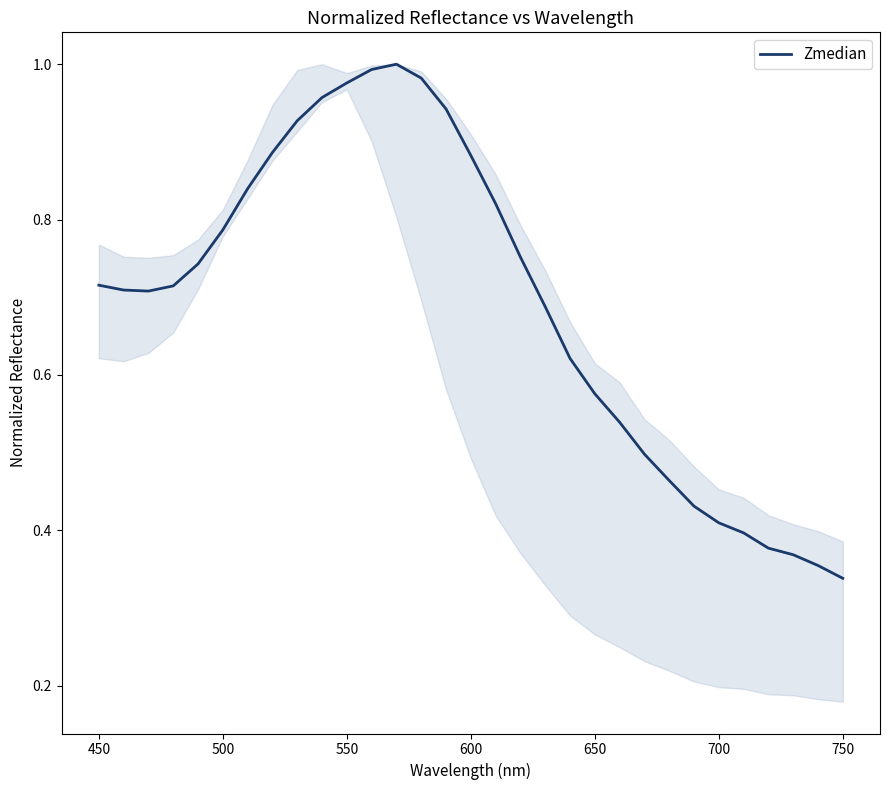

What is the sum of all values?

21.4